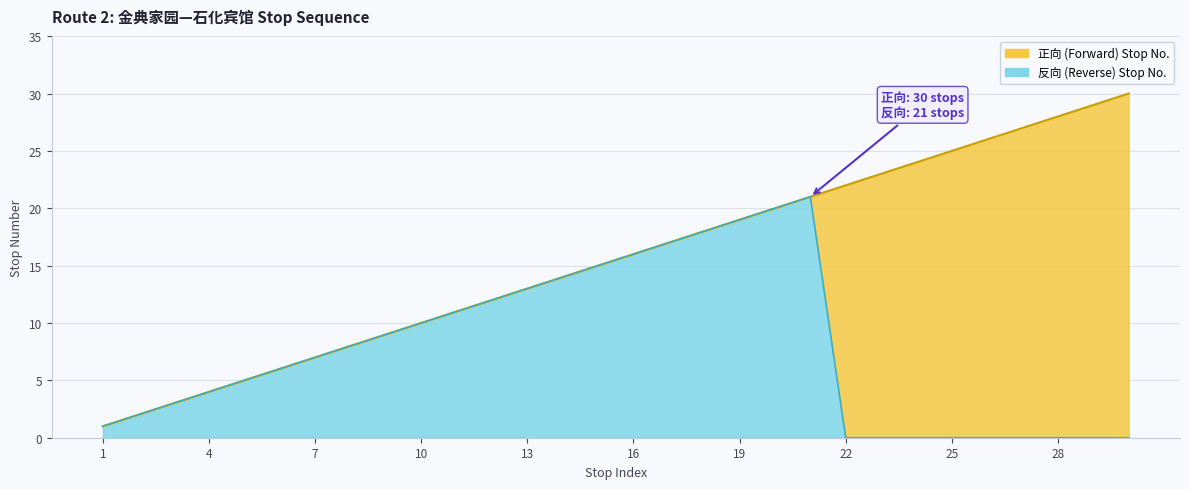

True or false: 正向 (Forward) Stop No. and 反向 (Reverse) Stop No. cross at least once.

False